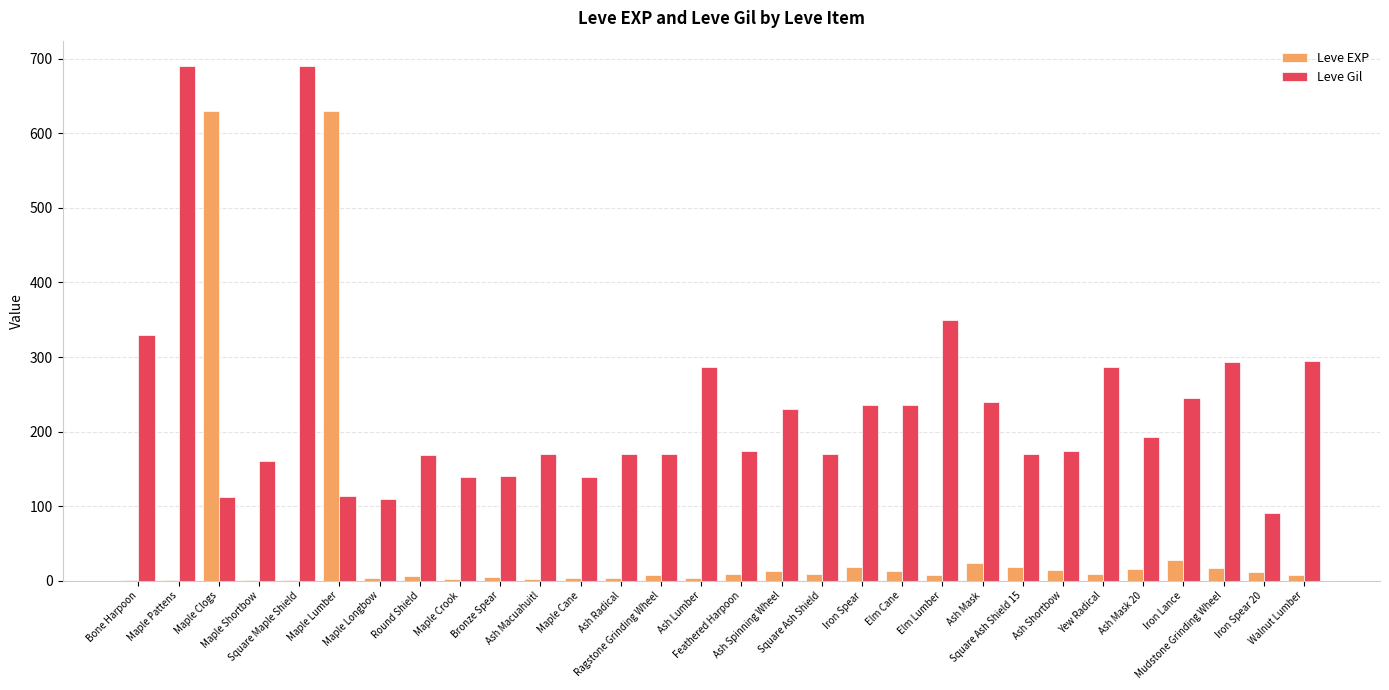

What is the highest value of the Leve Gil series?

690